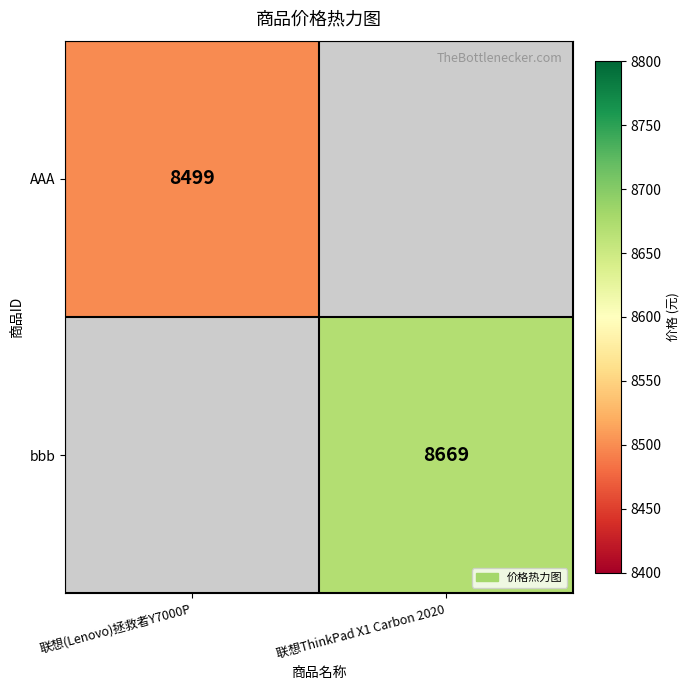

How many categories are shown in the chart?

2